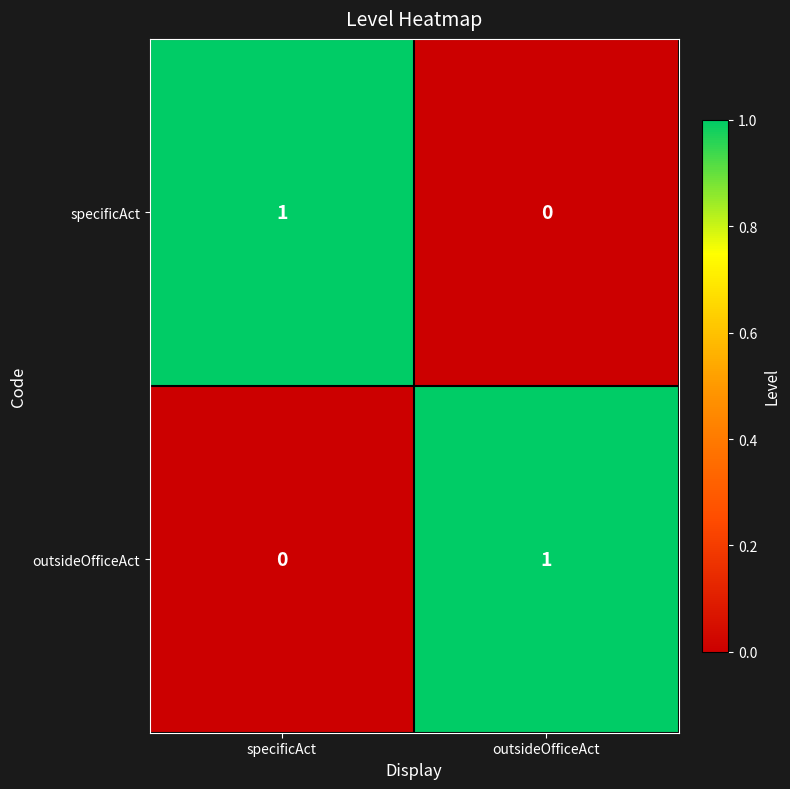

How many positive values does the specificAct series have?

1